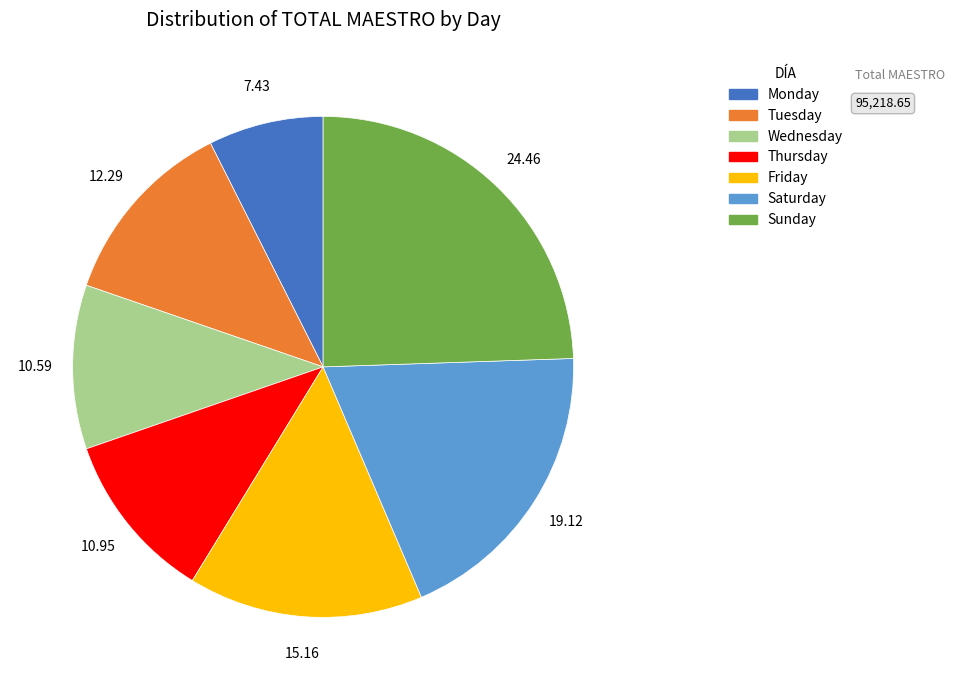

Which has a higher value, Saturday or Monday?

Saturday